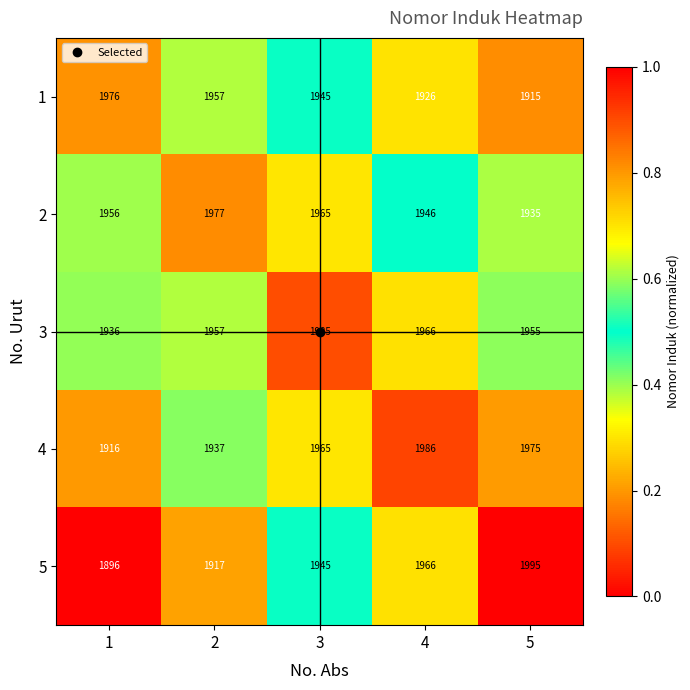

The value of 1 at 1 is 469. True or false?

False